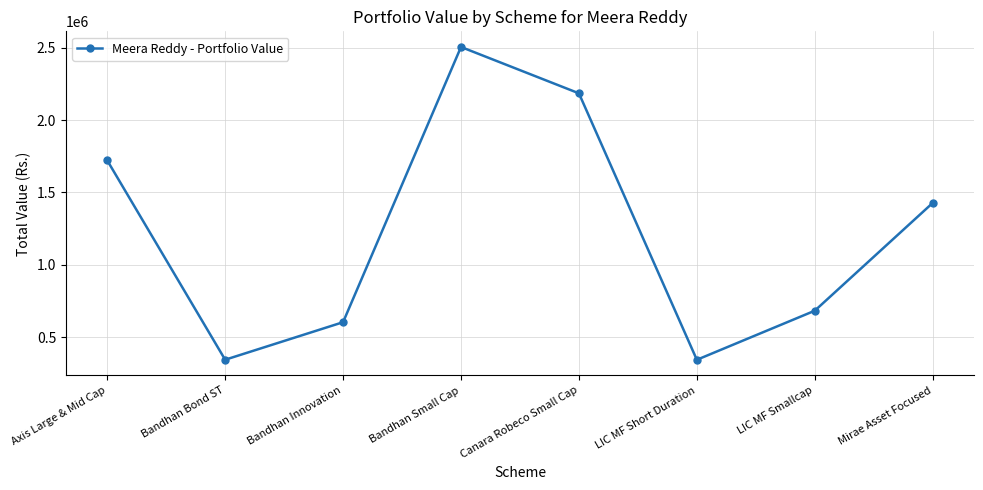

The chart shows a value of 993293 at LIC MF Smallcap. True or false?

False